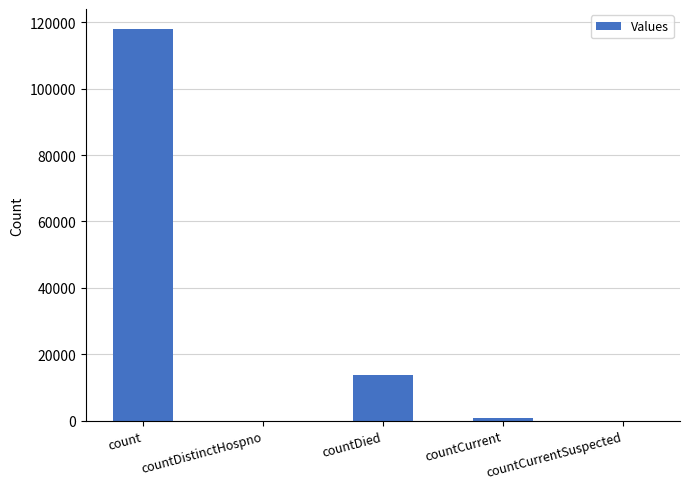

Reading left to right, list all the values displayed in this chart.

118096	0	13628	942	0